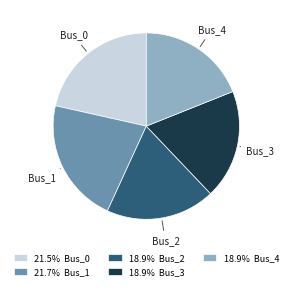

Count the number of slices in the pie.

5